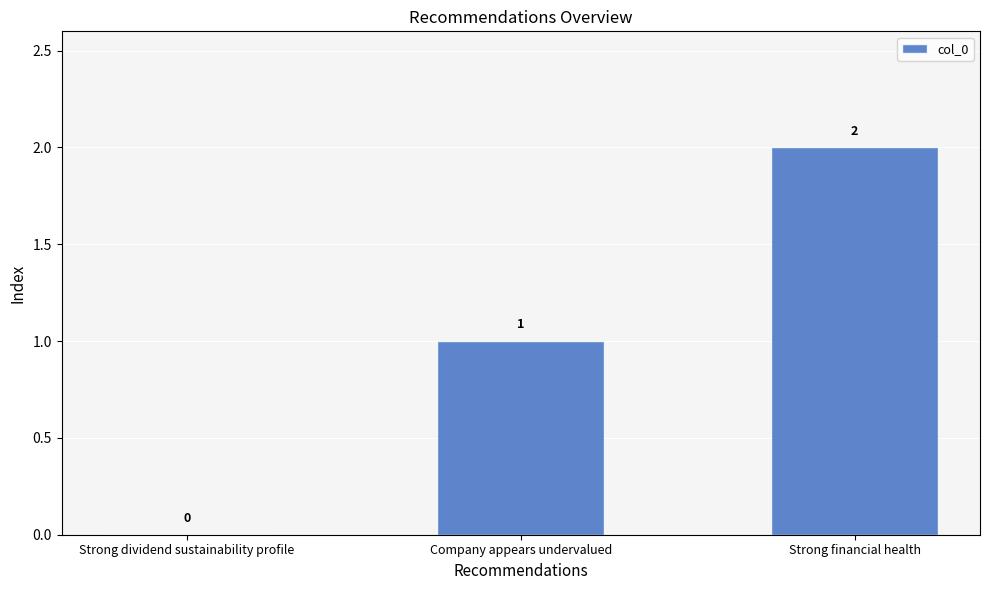

What is the difference between the values at Strong financial health and Strong dividend sustainability profile?

2